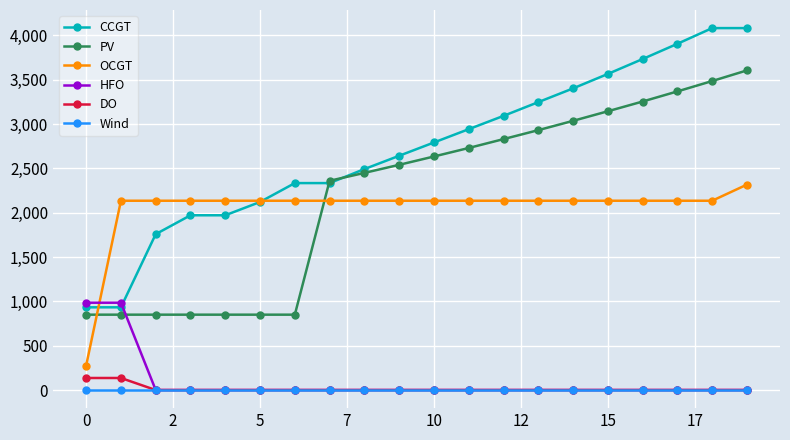

True or false: OCGT and DO cross at least once.

False